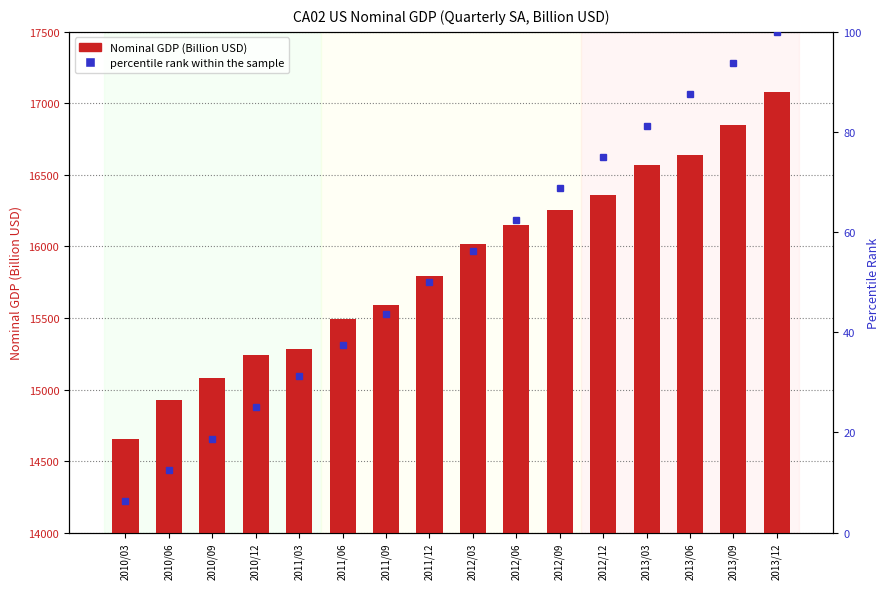

At which label does percentile rank within the sample first exceed 56?

2012/03